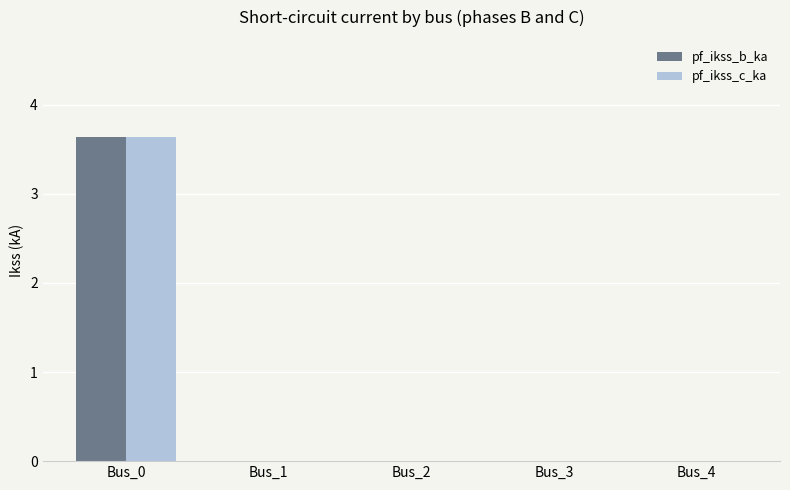

What is the sum of all pf_ikss_c_ka values?

3.6